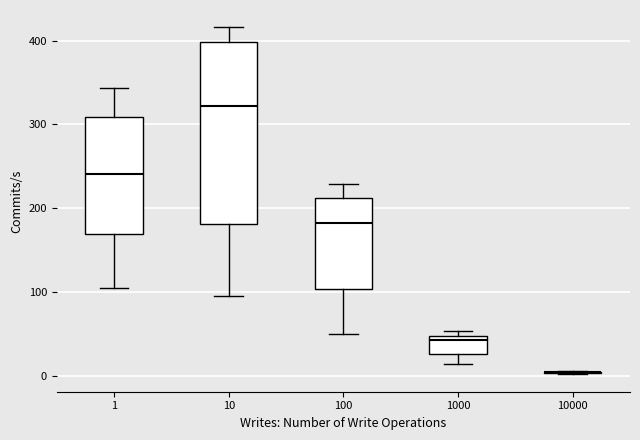

Which box is the tallest, from its lower edge to its upper edge?

10